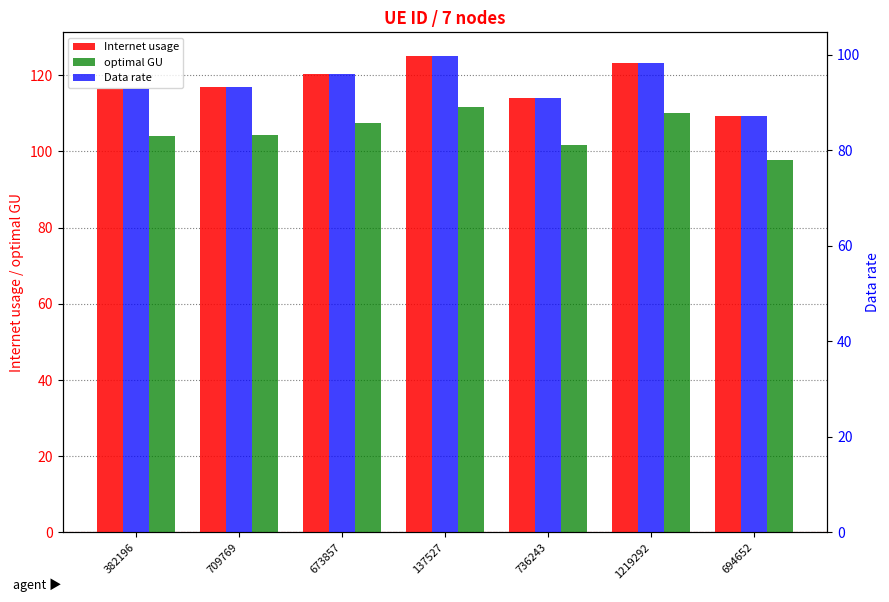

List the series in order of their overall mean, highest first.

Internet usage, optimal GU, Data rate